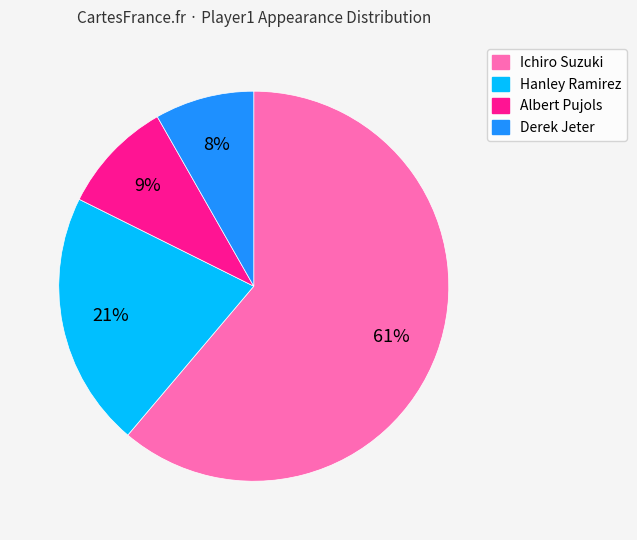

Rank the categories by value from highest to lowest.

Ichiro Suzuki, Hanley Ramirez, Albert Pujols, Derek Jeter